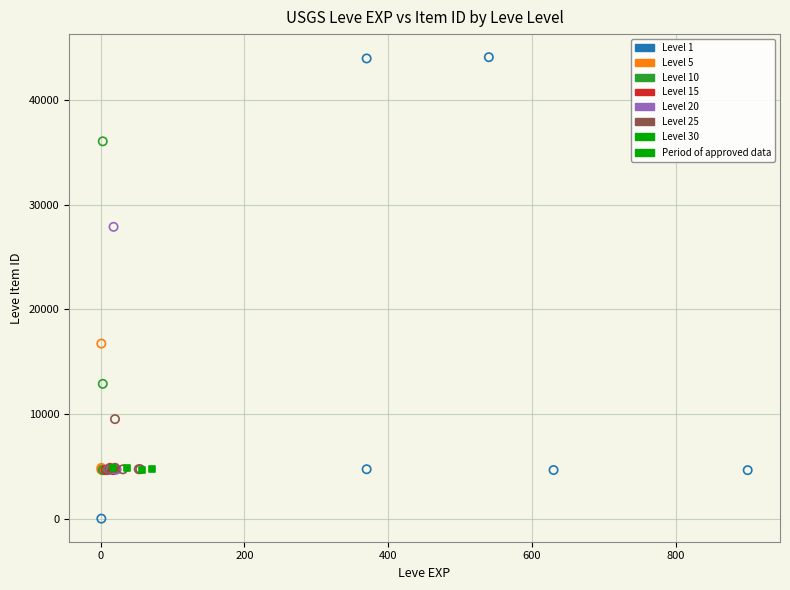

Which series reaches the maximum Y coordinate?

Level 1